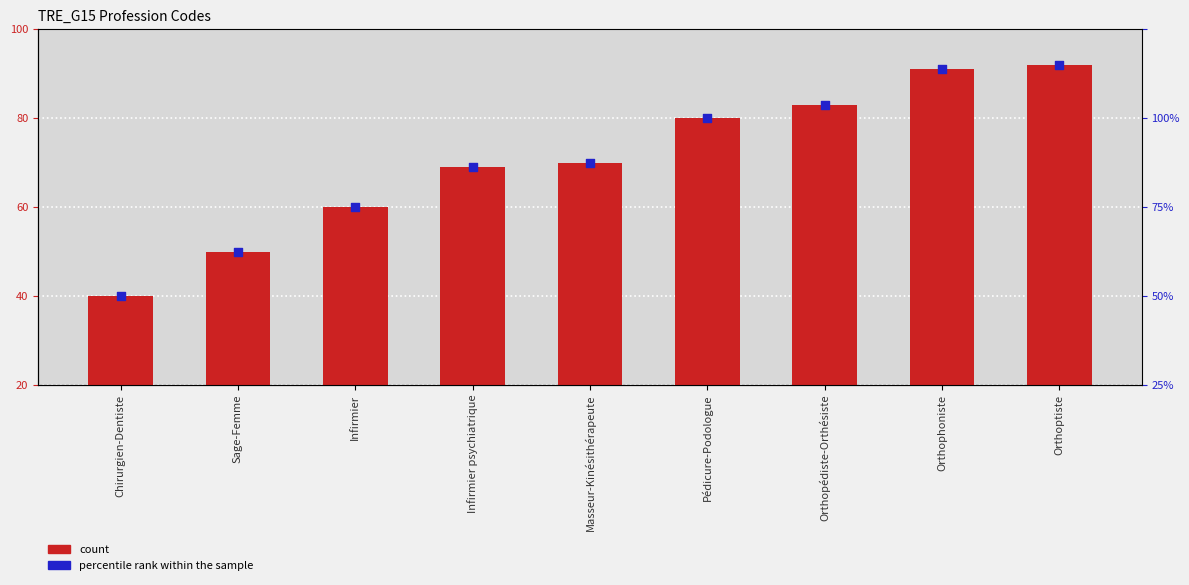

At which category is the sum across all series the highest?

Orthoptiste